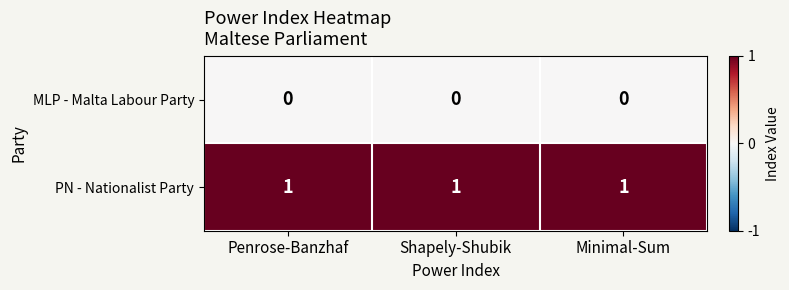

At how many categories does at least one series exceed 0?

3